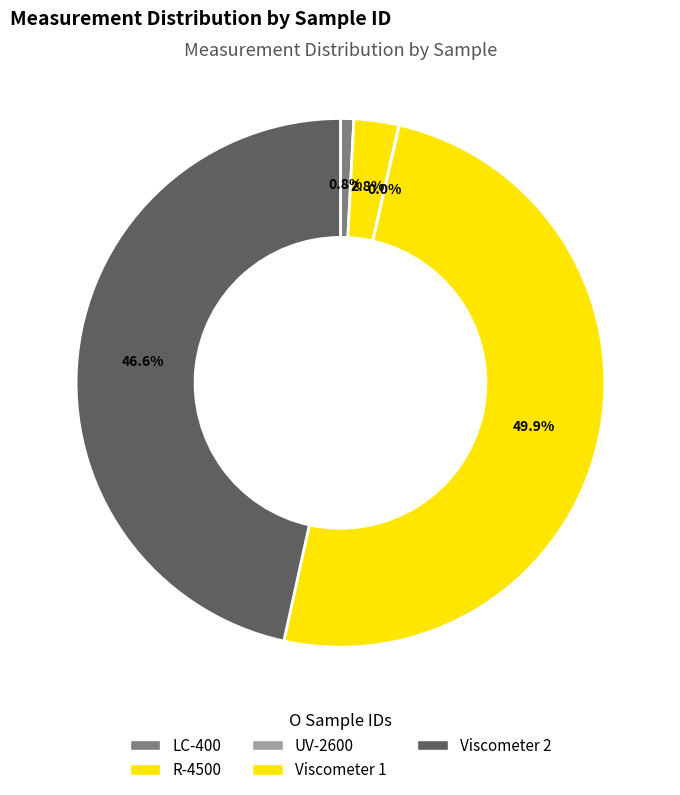

Rank the categories by value from highest to lowest.

Viscometer 1, Viscometer 2, R-4500, LC-400, UV-2600